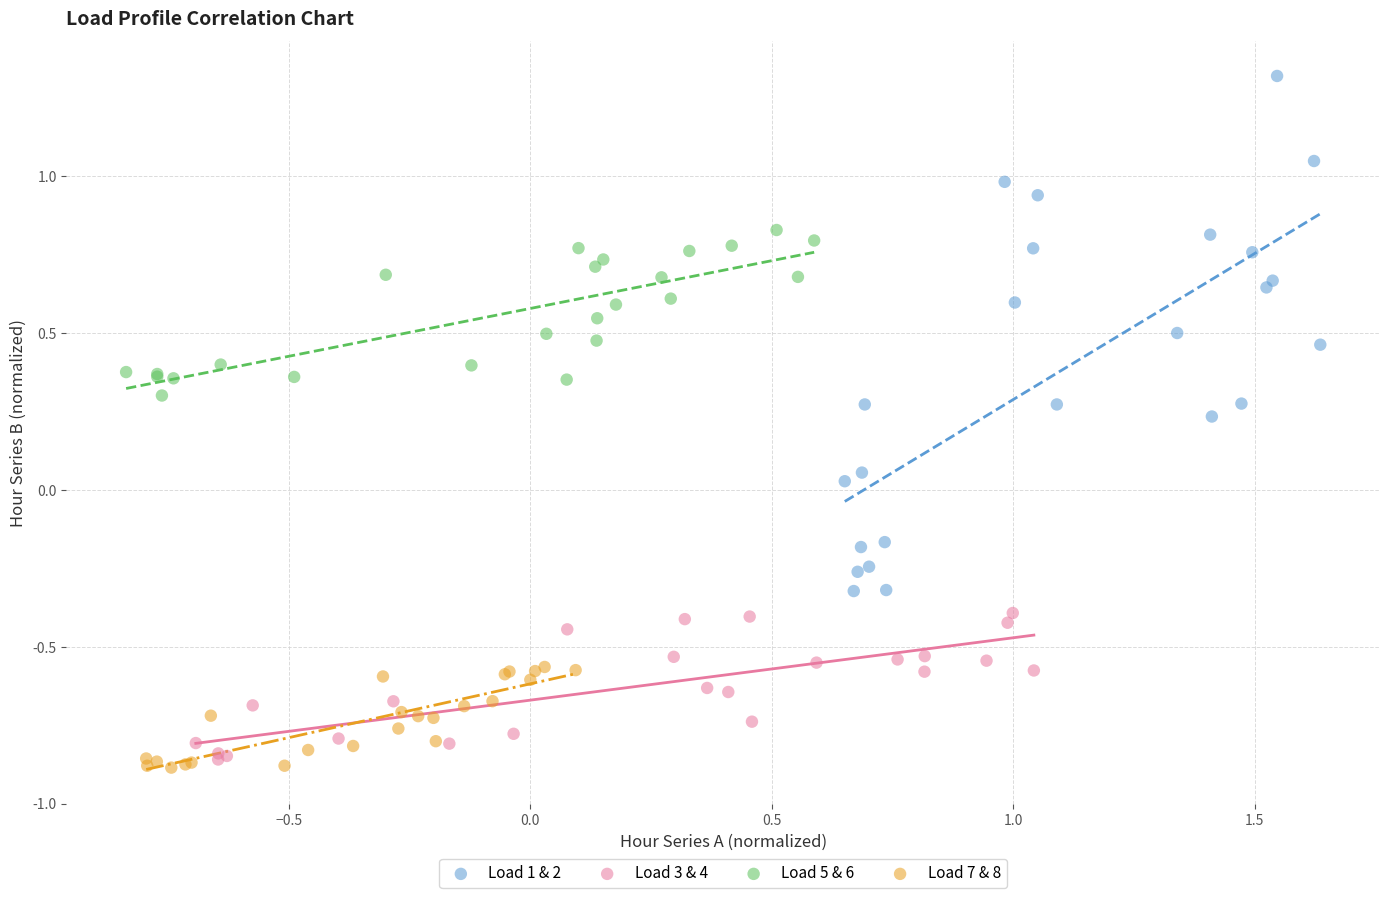

Which series has the largest Y range (max minus min)?

Load 1 & 2